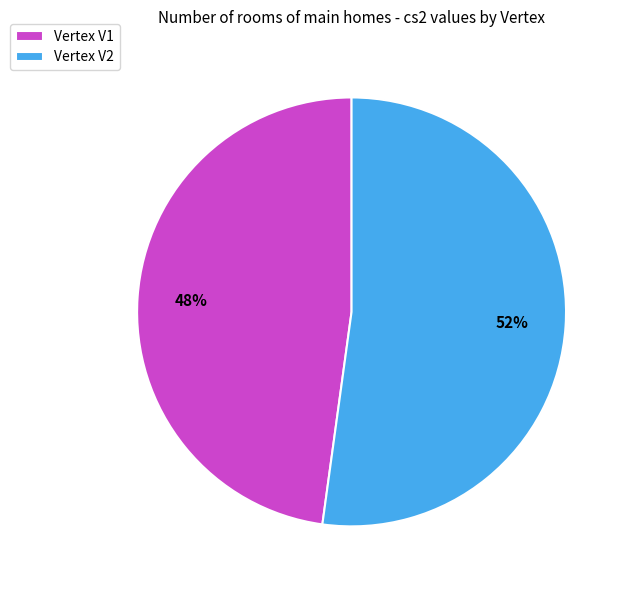

To the nearest percent, what percentage of the pie is Vertex V1?

48%